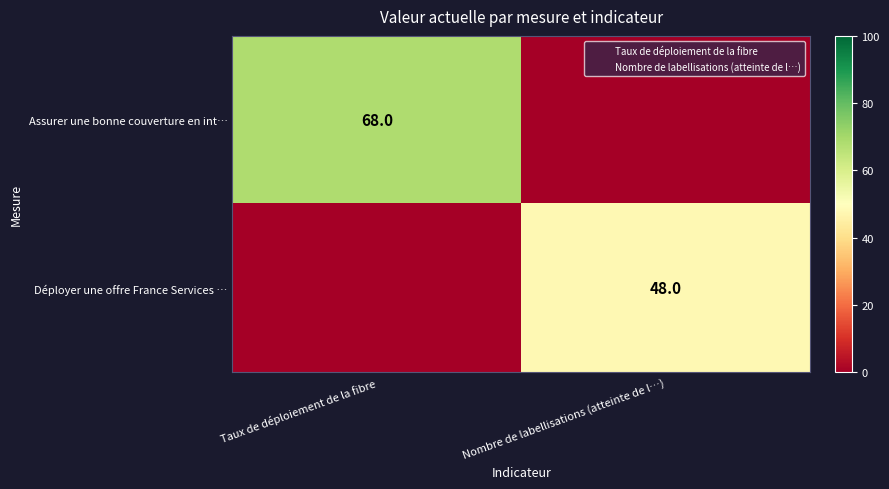

List the labels in order of Déployer une offre France Services … value, largest first.

Nombre de labellisations (atteinte de l…), Taux de déploiement de la fibre